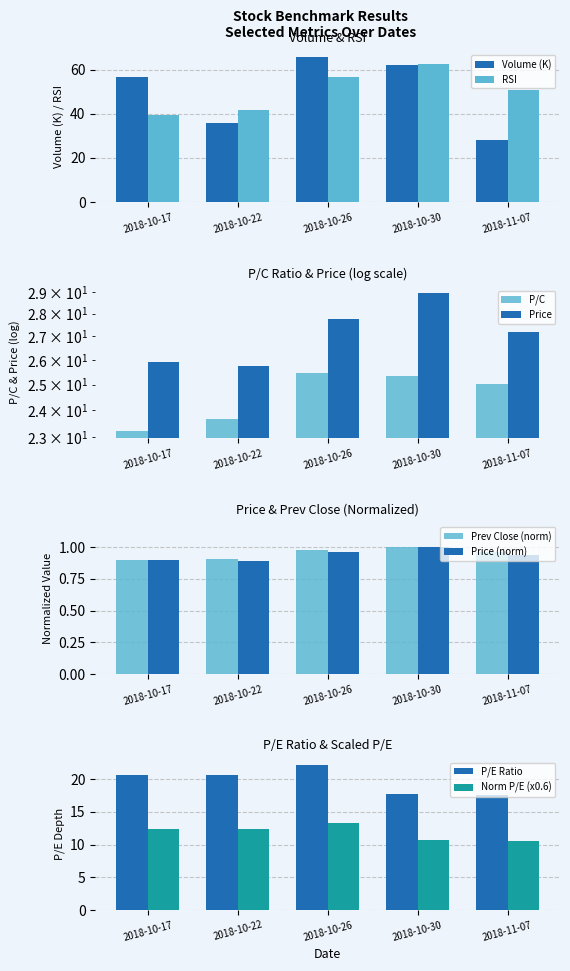

Does the chart contain stacked bars?

No